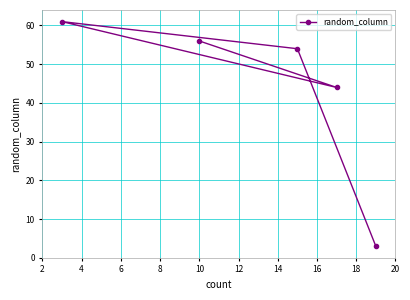

What is the value of the 1st point from the left?

61